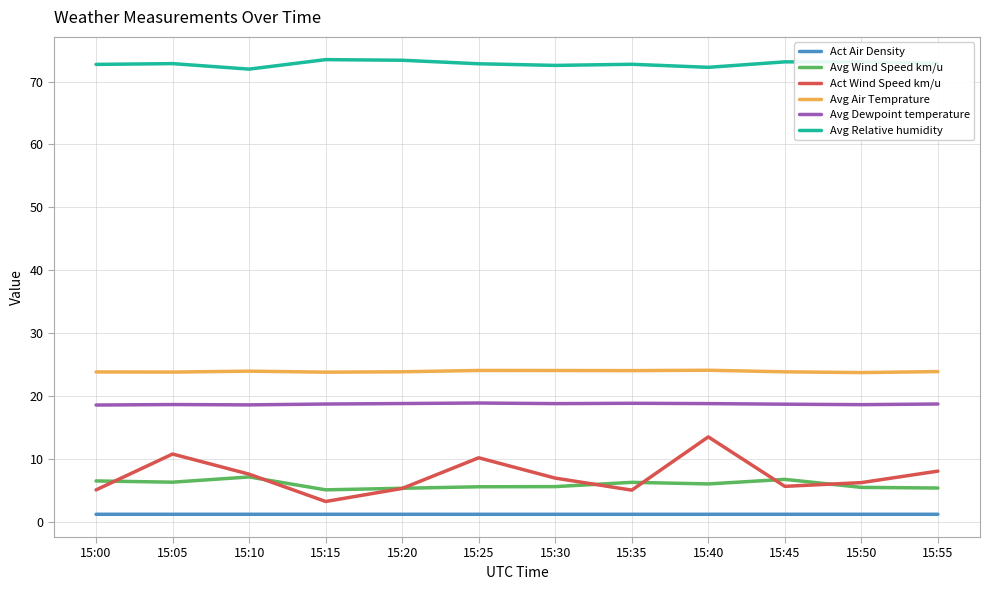

What is the maximum value for Avg Relative humidity?

73.5